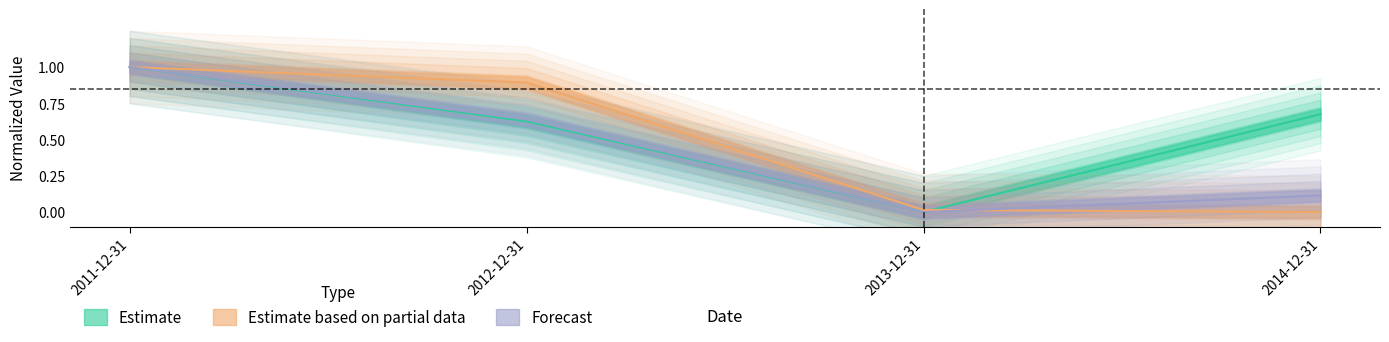

Between 2013-12-31 and 2011-12-31, which is larger?

2011-12-31